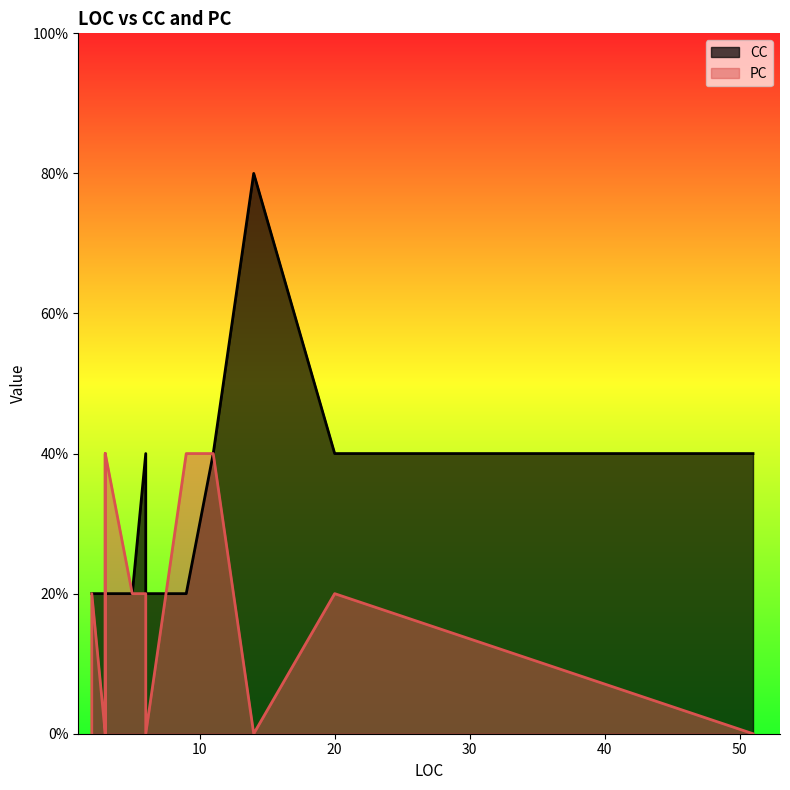

How many series are shown in this chart?

2